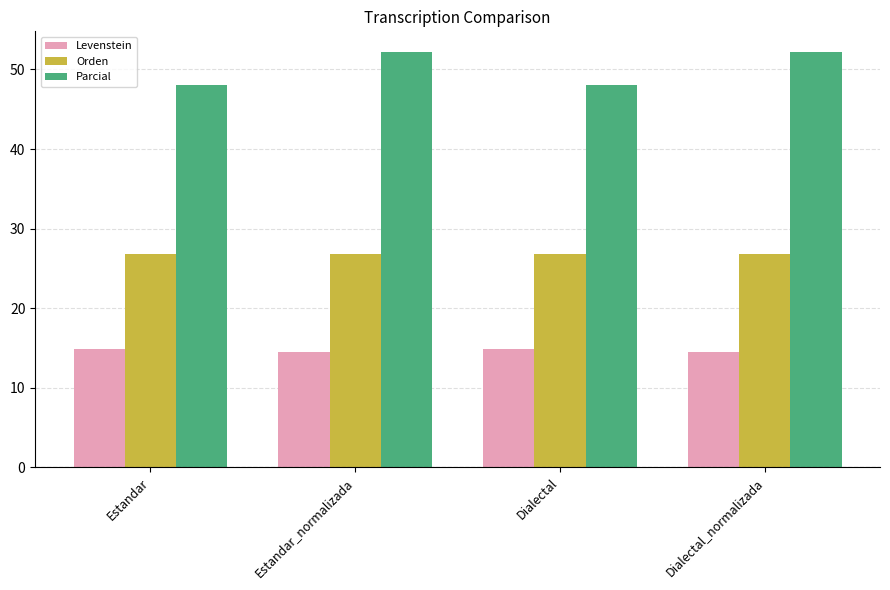

What is the value of the Levenstein bar at the 2nd from the left?

14.4